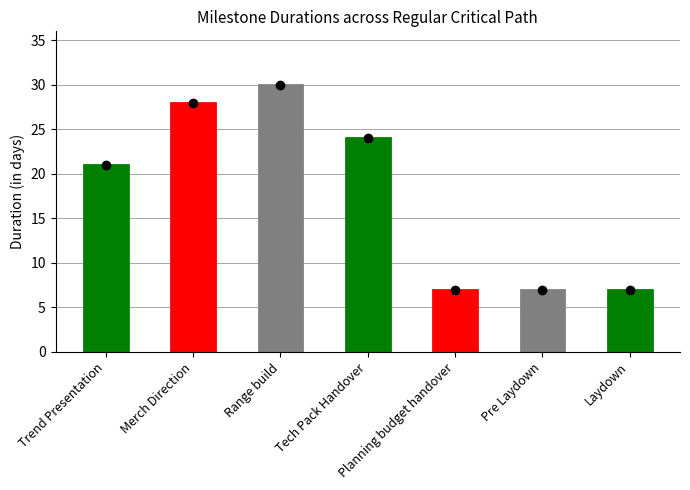

What is the greatest value displayed?

30